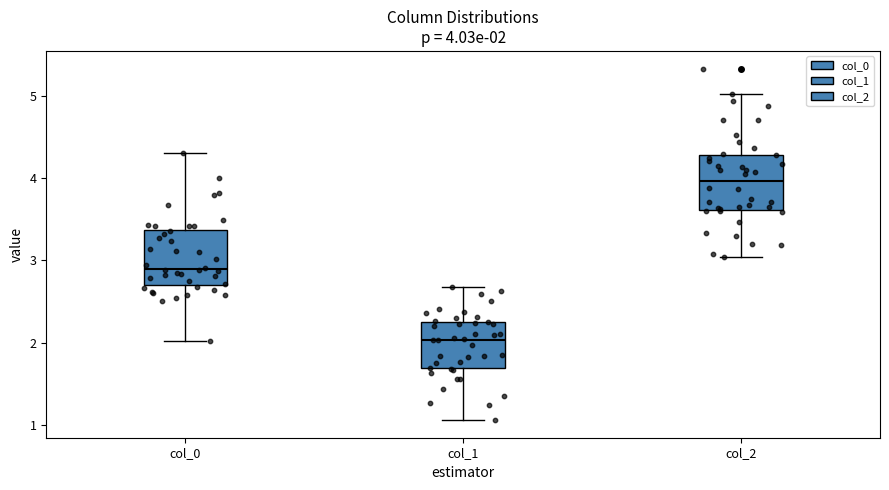

Which box has the highest median line?

col_2